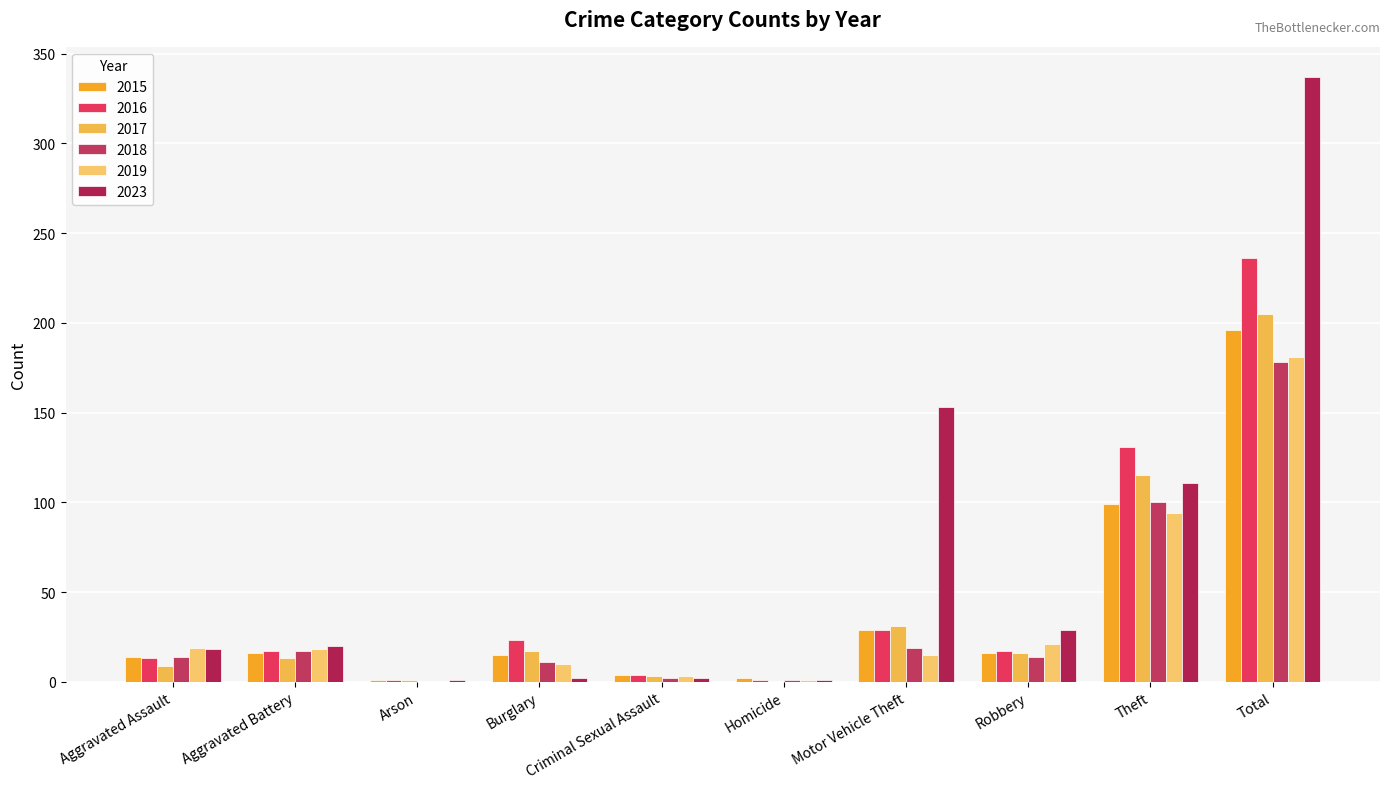

What is the difference between the 2017 values at Arson and Motor Vehicle Theft?

30